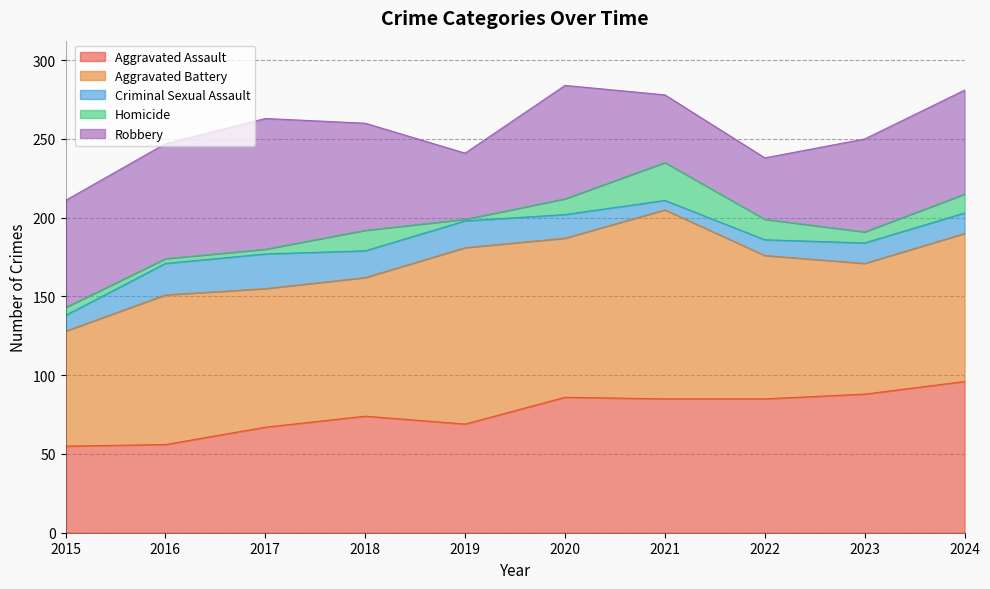

The Aggravated Battery series shows 88 at 2017. True or false?

True